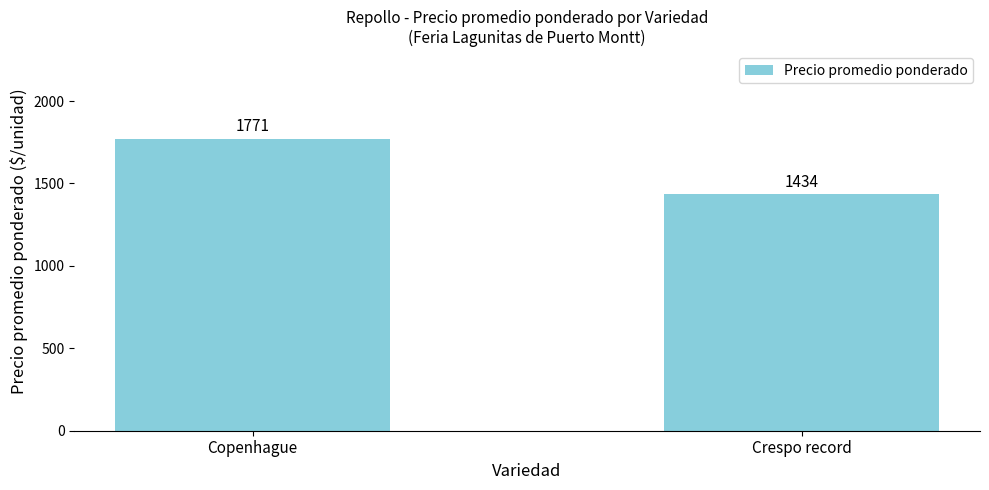

What is the difference between the maximum and minimum values?

337